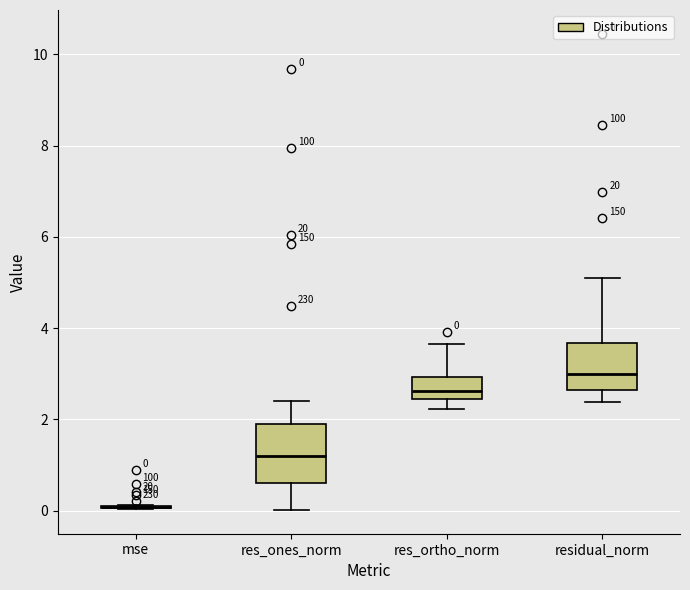

Comparing the boxes themselves (not the whiskers), which one is the tallest?

res_ones_norm